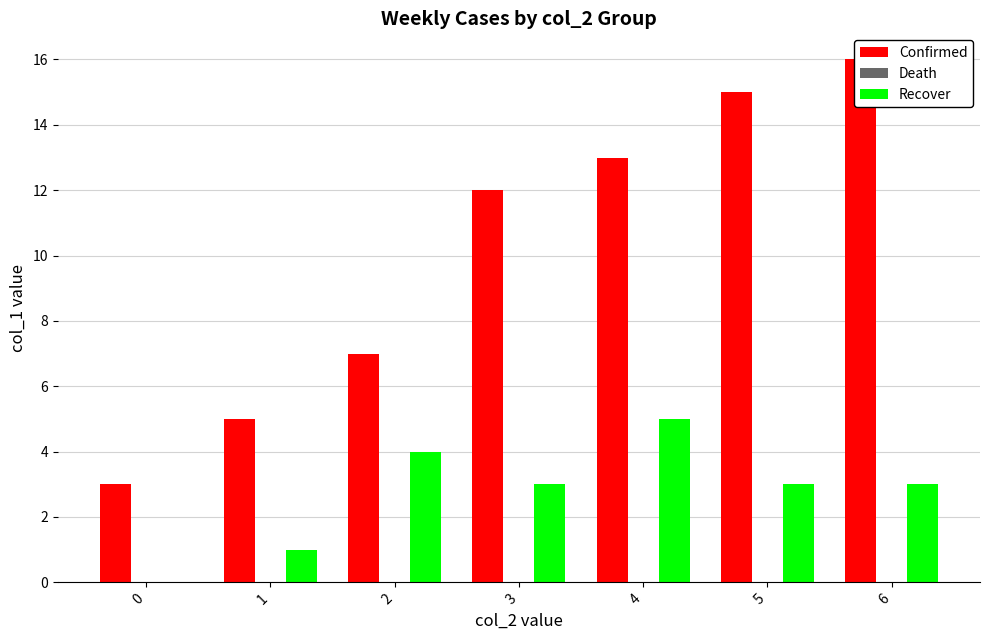

How many bars are there in each group?

3